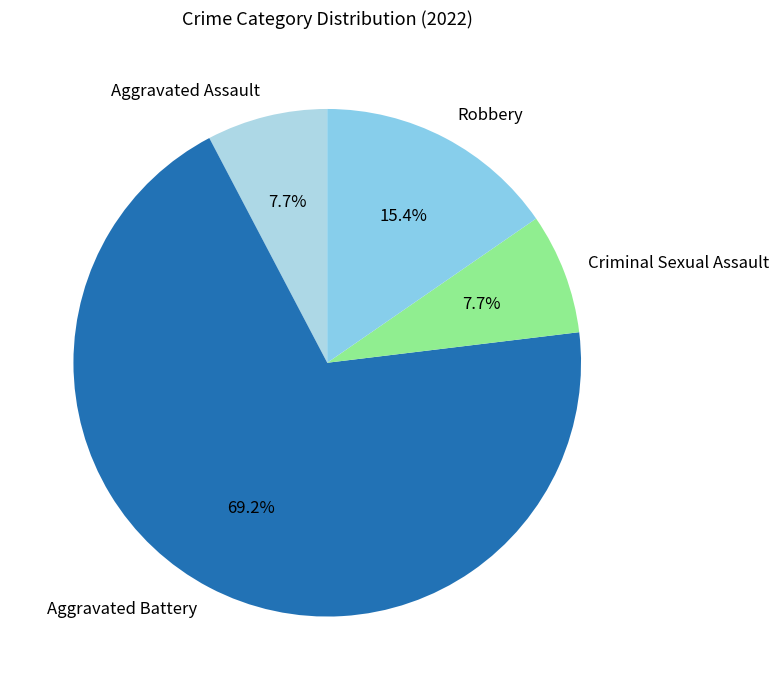

Which category has the biggest portion of the pie?

Aggravated Battery